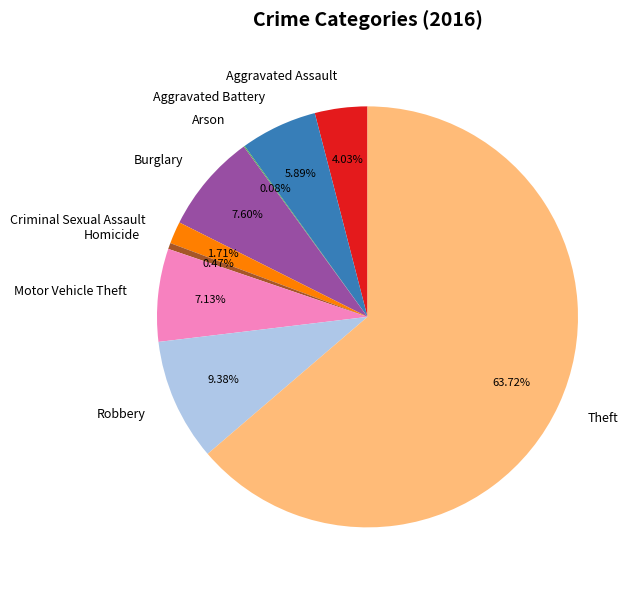

Between Burglary and Aggravated Assault, which is larger?

Burglary